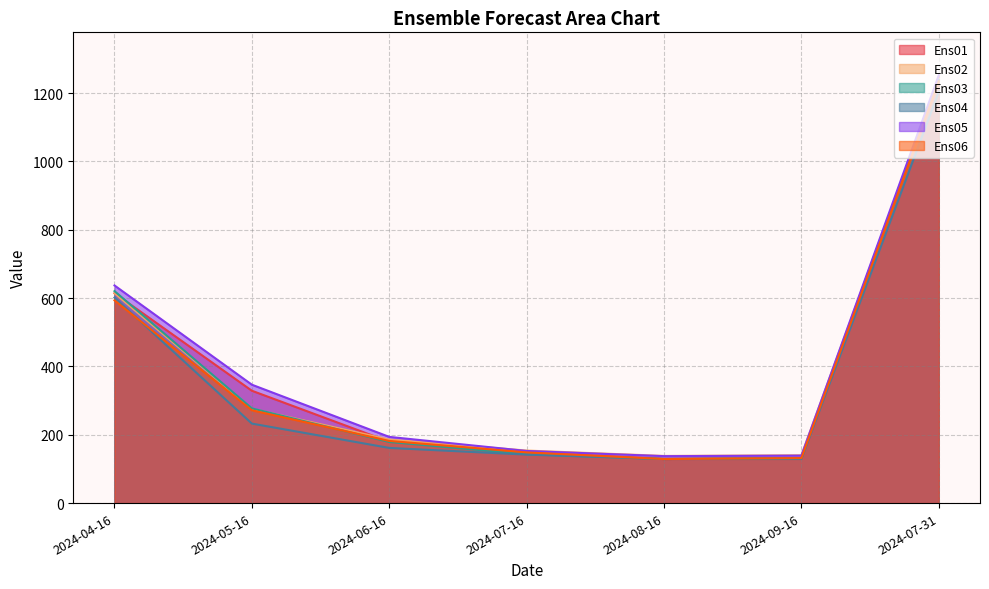

Which series changed the most between 2024-07-16 and 2024-07-31?

Ens05